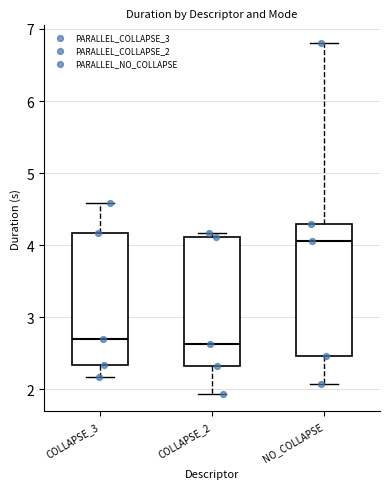

Reading left to right, read every box against the y-axis: the position of its median line, the range the box covers, and the ends of its whiskers. The values are not printed on the chart, so give them approximately, as read against the axis.

COLLAPSE_3: median 2.7, box 2.3 to 4.2, whiskers 2.2 to 4.6
COLLAPSE_2: median 2.6, box 2.3 to 4.1, whiskers 1.9 to 4.2
NO_COLLAPSE: median 4.1, box 2.5 to 4.3, whiskers 2.1 to 6.8